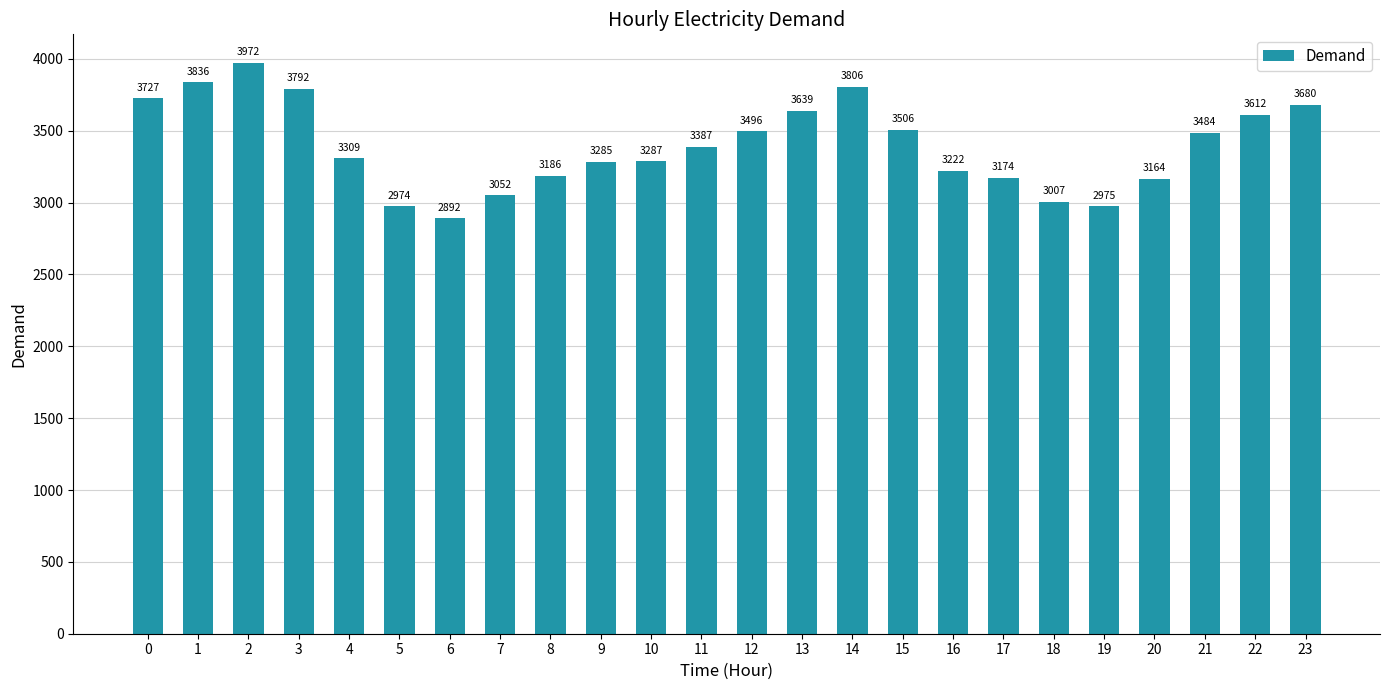

List the labels in order of value, largest first.

2, 1, 14, 3, 0, 23, 13, 22, 15, 12, 21, 11, 4, 10, 9, 16, 8, 17, 20, 7, 18, 19, 5, 6